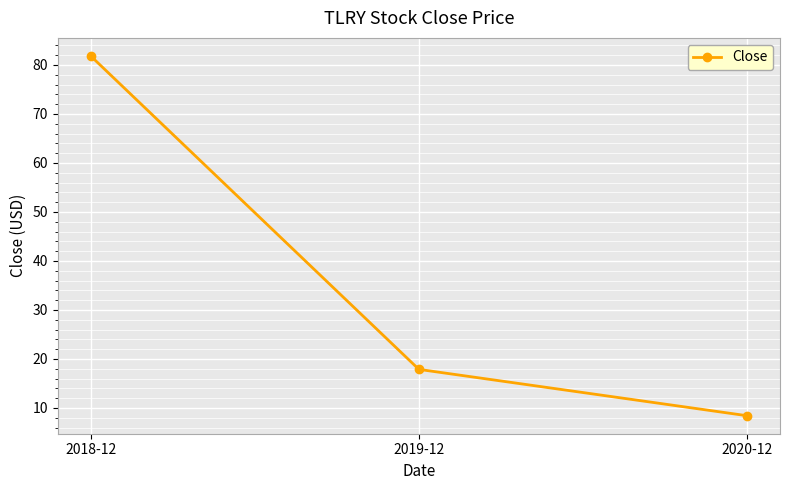

What is the maximum value shown in the chart?

81.8